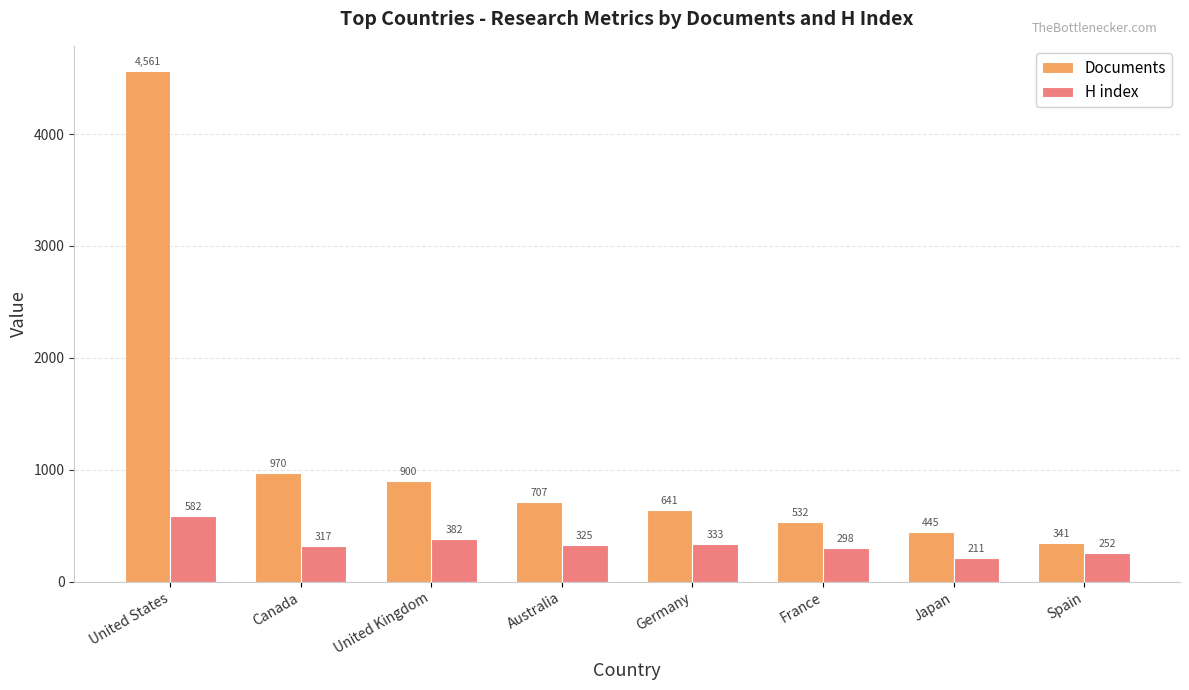

What is the label of the 4th bar from the left?

Australia